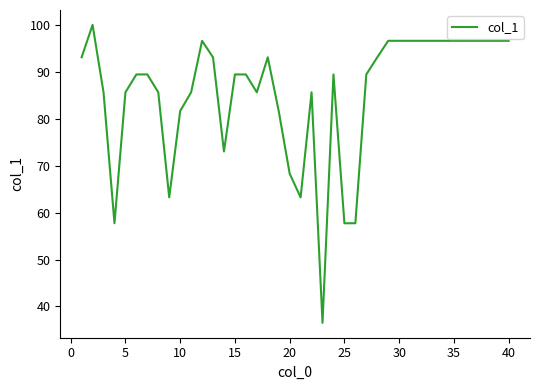

What is the difference between the maximum and minimum values?

63.5